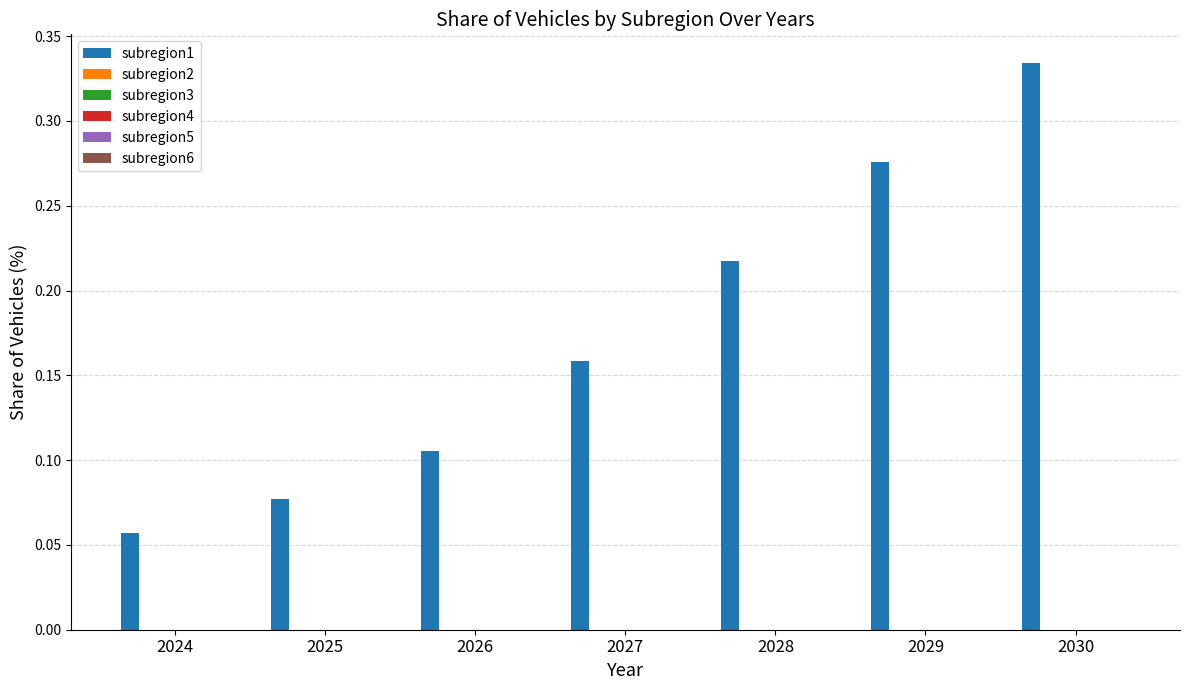

How many categories are shown in the chart?

7